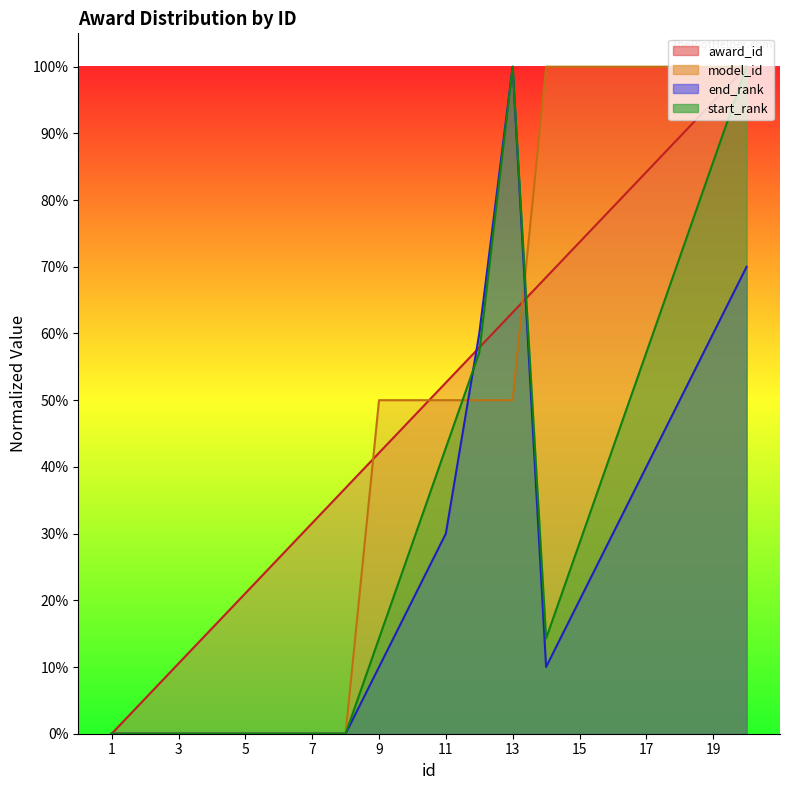

Which series ends up on top after the final intersection of model_id and award_id?

model_id